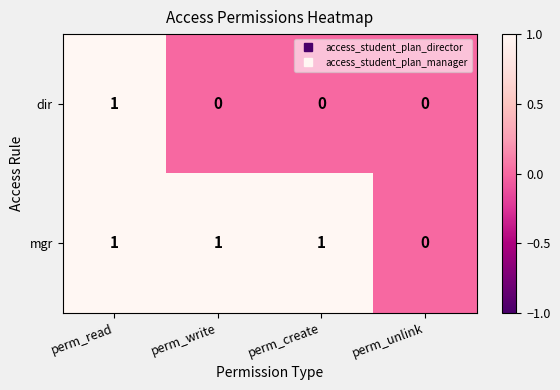

At perm_write, list the series in order from largest to smallest.

mgr, dir